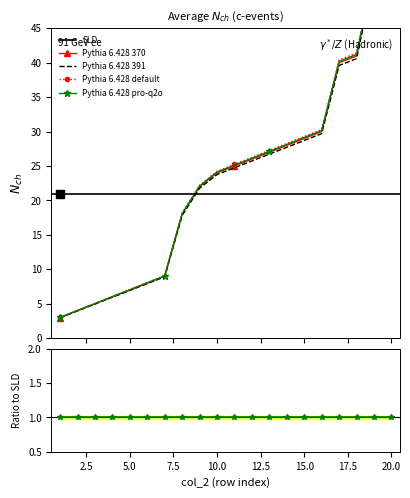

What is the value of the 2nd point from the left?

4.0